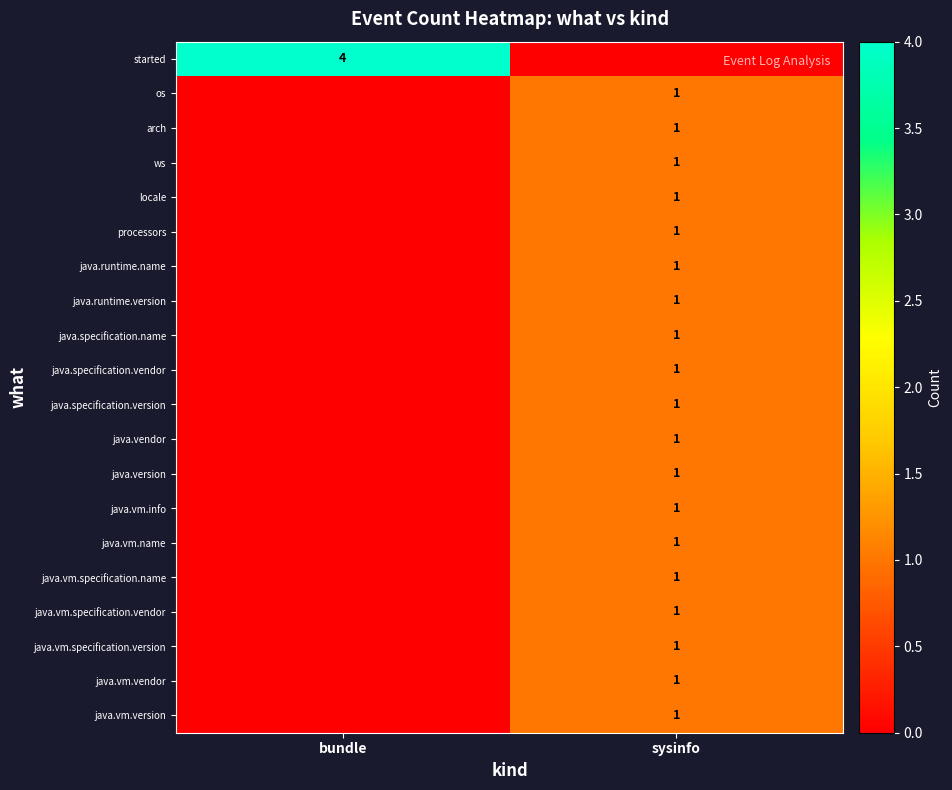

The os series shows 2 at sysinfo. True or false?

False